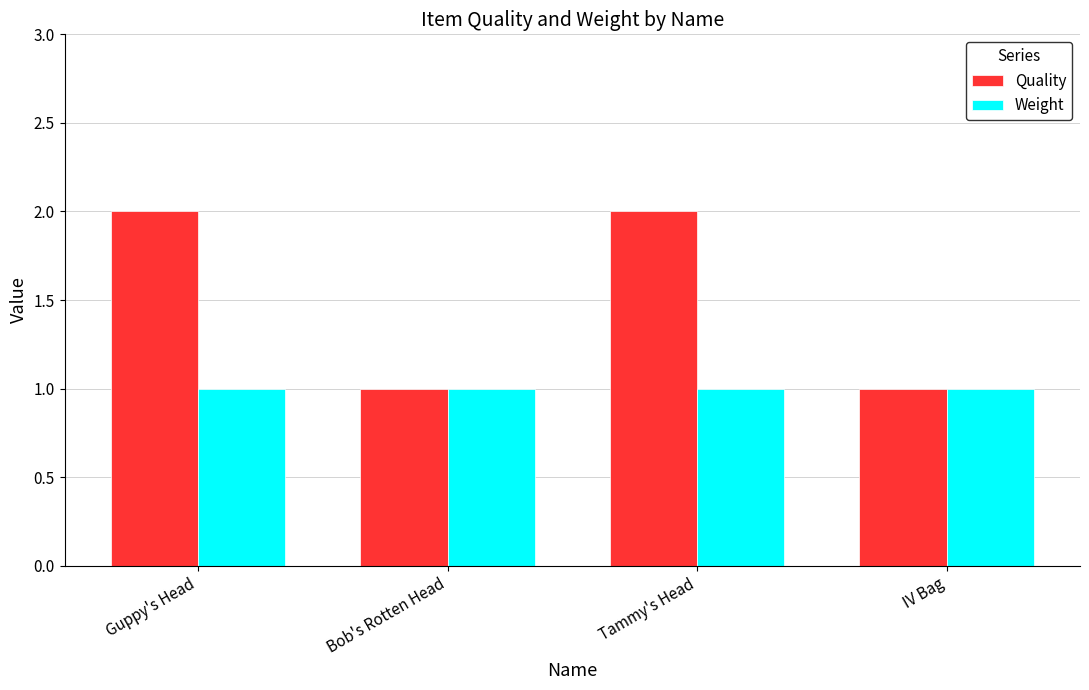

The value of Quality at Guppy's Head is 2. True or false?

True